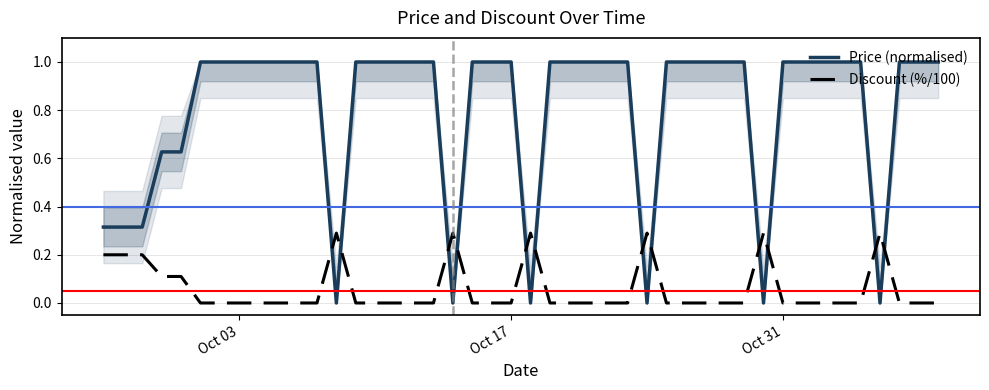

After their last crossing, which series has the higher values: Discount (%/100) or Price (normalised)?

Price (normalised)